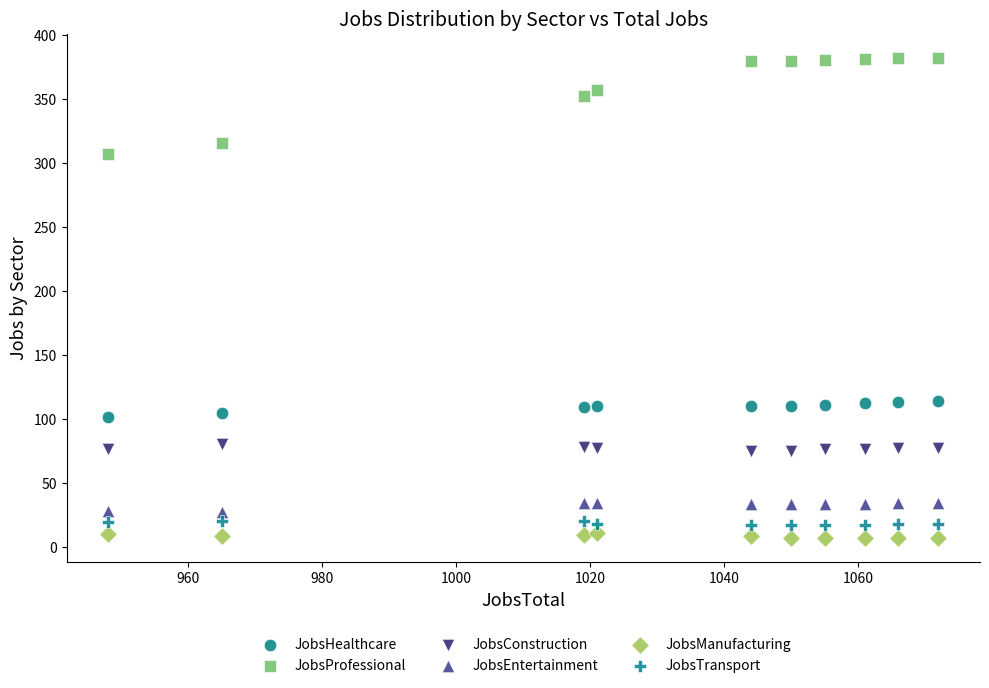

Across all data points, what is the range of Y values (max minus min)?

375